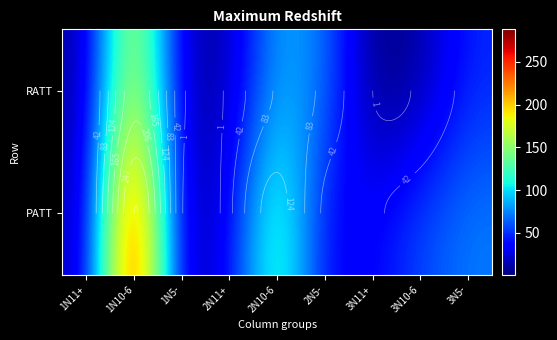

What is the total value across all series at 2N10-6?

224